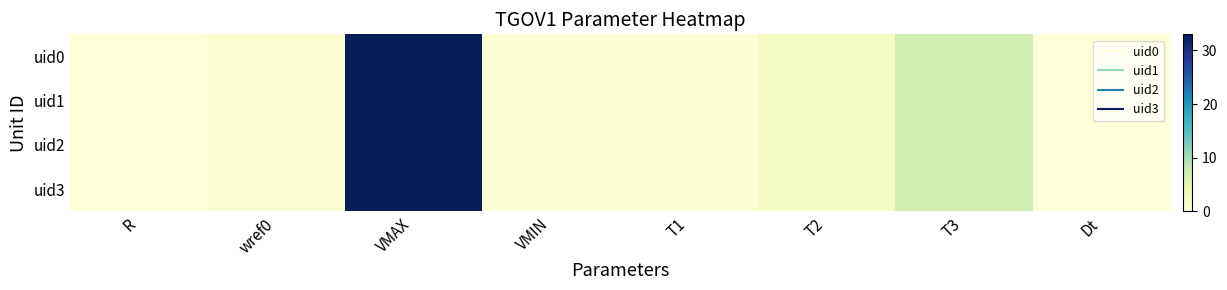

Count the number of categories in the chart.

8